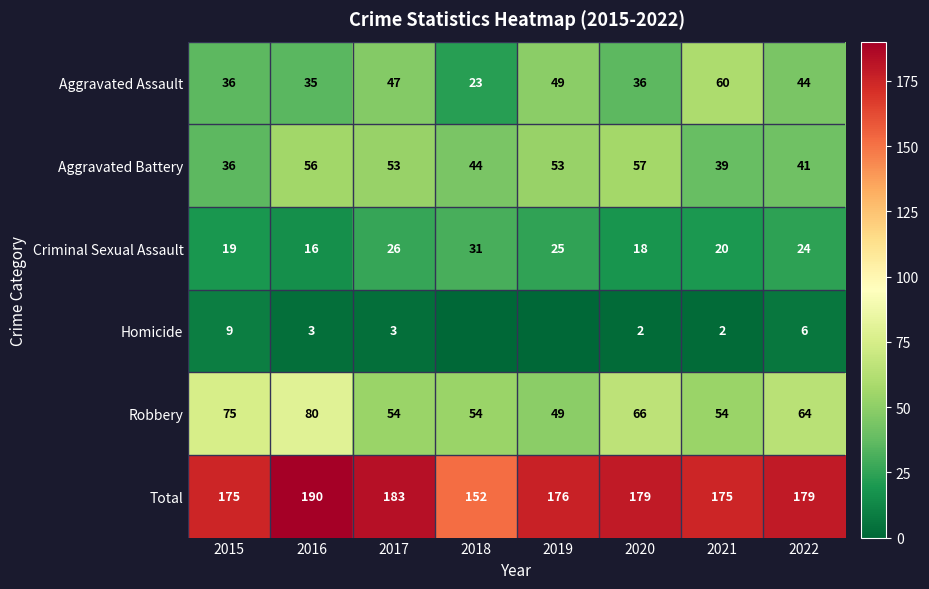

Where does the Aggravated Assault series first go above 44?

2017